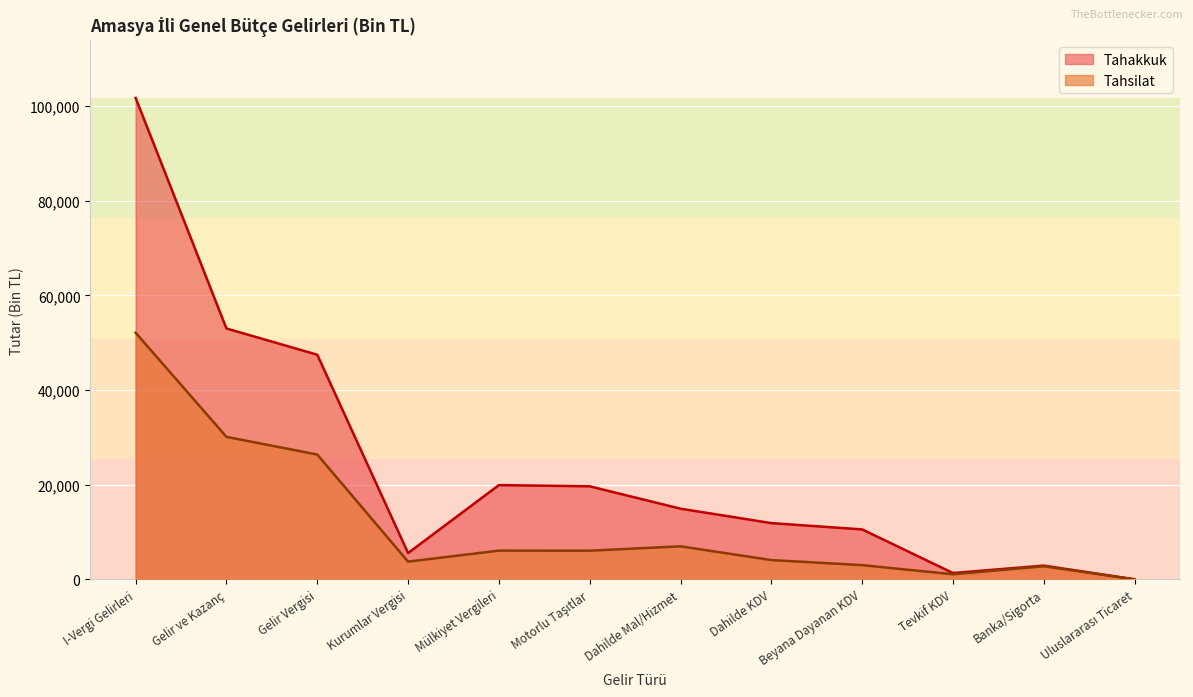

What position from the right is Mülkiyet Vergileri?

8